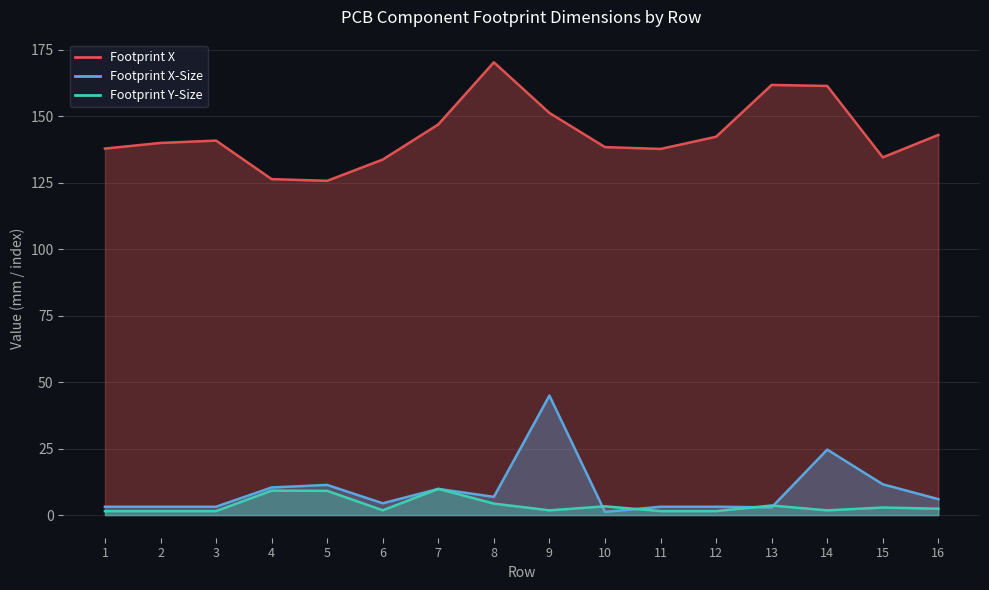

Reading left to right, transcribe all the data shown in this chart.

Footprint X: 1=137.9	2=140.0	3=140.9	4=126.4	5=125.8	6=133.8	7=147.0	8=170.4	9=151.3	10=138.4	11=137.8	12=142.3	13=161.8	14=161.5	15=134.6	16=143.0
Footprint X-Size: 1=3.1	2=3.1	3=3.1	4=10.4	5=11.3	6=4.4	7=9.9	8=6.9	9=45.0	10=1.2	11=3.1	12=3.1	13=2.9	14=24.6	15=11.6	16=6.0
Footprint Y-Size: 1=1.5	2=1.5	3=1.5	4=9.2	5=9.1	6=1.8	7=9.9	8=4.3	9=1.8	10=3.3	11=1.5	12=1.5	13=3.6	14=1.8	15=2.8	16=2.4